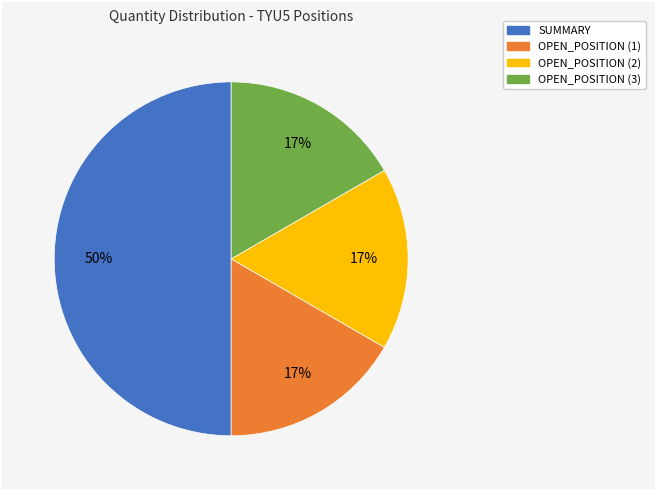

What percentage is the OPEN_POSITION (1) slice, to the nearest percent?

17%